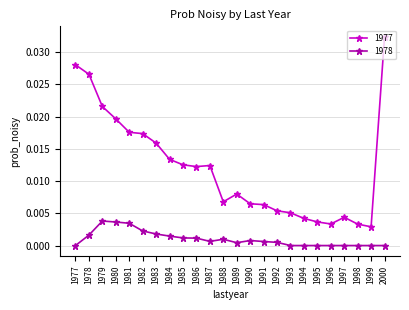

Which series has the largest total across all categories?

1977